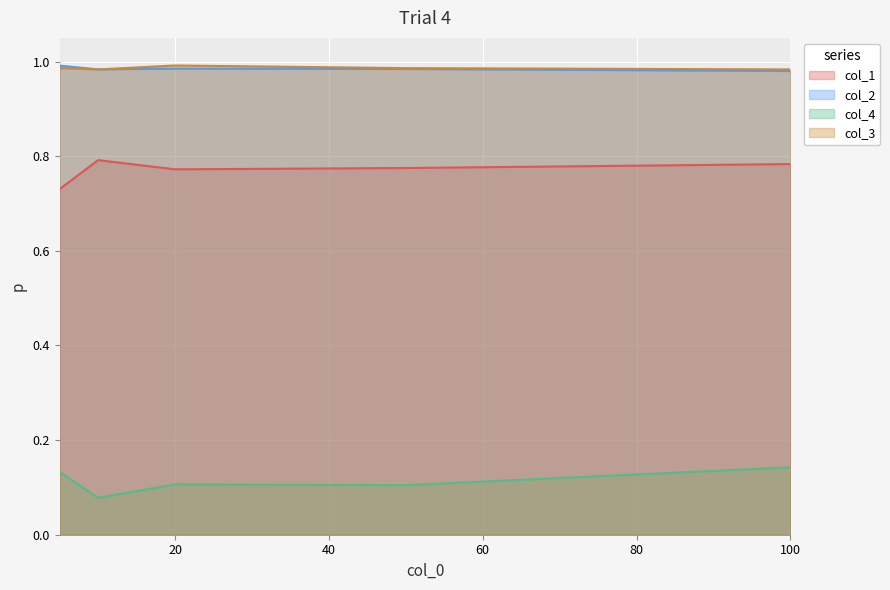

What are all the series names shown in the legend?

col_1, col_2, col_4, col_3